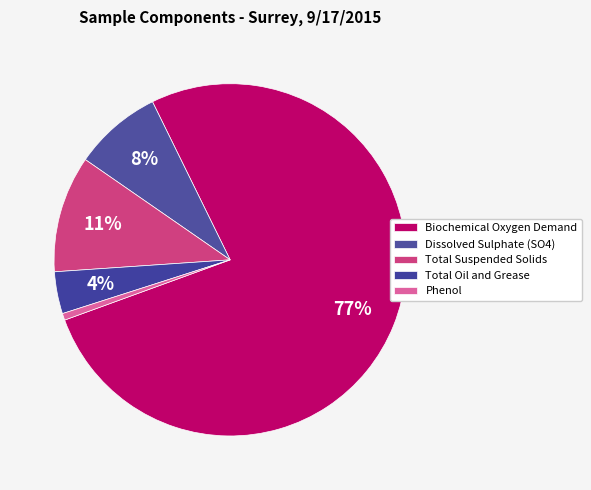

To the nearest percent, what is the average slice percentage?

20%